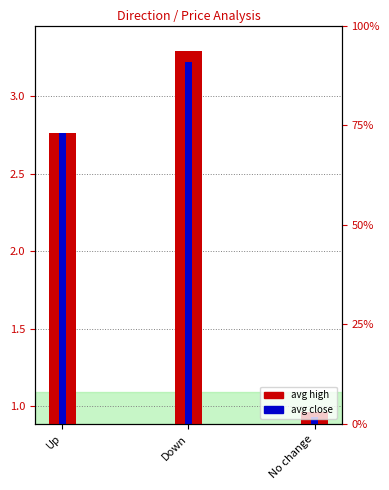

What is the sum of all avg high values?

7.0